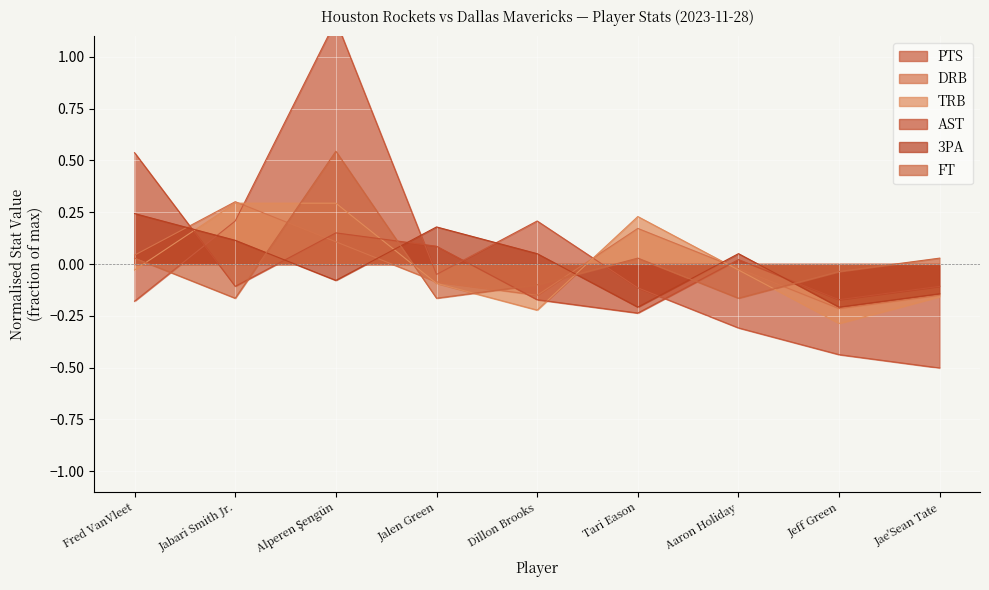

What are all the series names shown in the legend?

PTS, DRB, TRB, AST, 3PA, FT